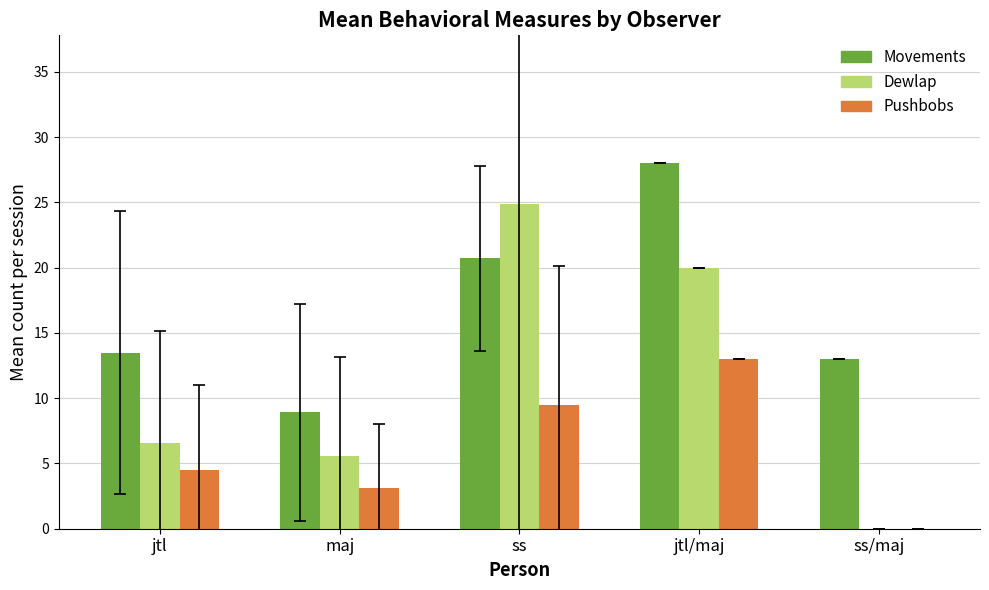

Which category has the highest value in the Dewlap series?

ss